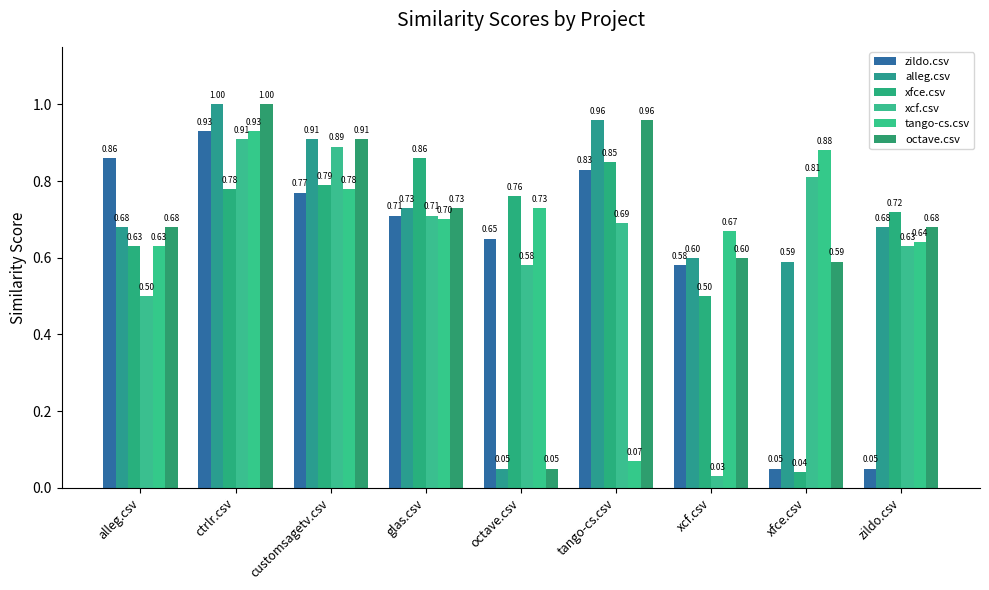

Reading left to right, transcribe all the data shown in this chart.

zildo.csv: 0.9	0.9	0.8	0.7	0.7	0.8	0.6	0.1	0.1
alleg.csv: 0.7	1.0	0.9	0.7	0.1	1.0	0.6	0.6	0.7
xfce.csv: 0.6	0.8	0.8	0.9	0.8	0.8	0.5	0.0	0.7
xcf.csv: 0.5	0.9	0.9	0.7	0.6	0.7	0.0	0.8	0.6
tango-cs.csv: 0.6	0.9	0.8	0.7	0.7	0.1	0.7	0.9	0.6
octave.csv: 0.7	1.0	0.9	0.7	0.1	1.0	0.6	0.6	0.7